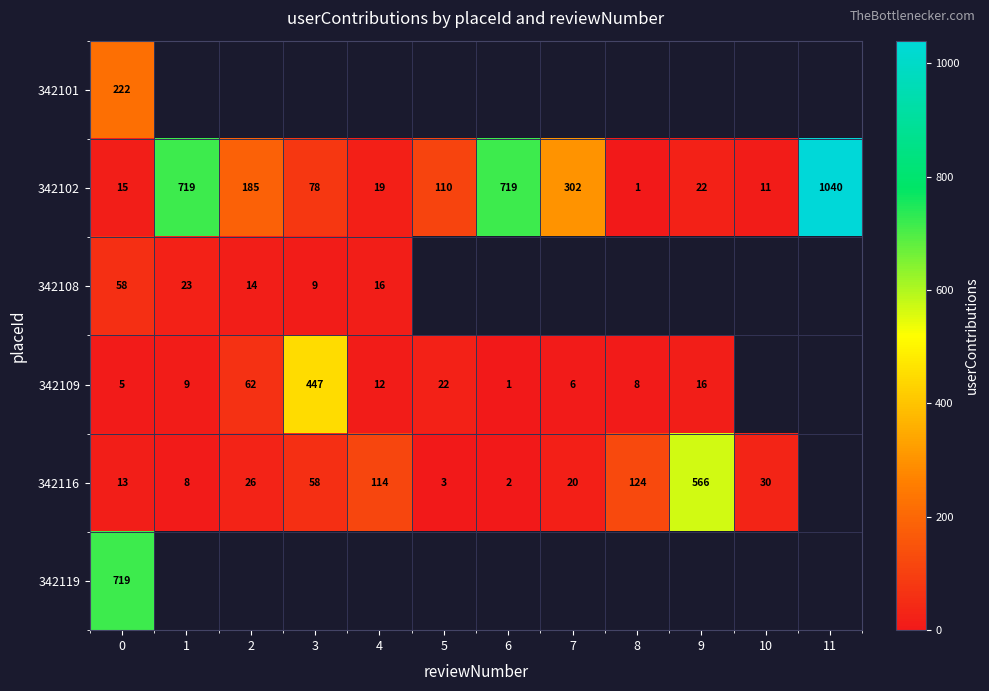

At how many categories does at least one series exceed 440?

6